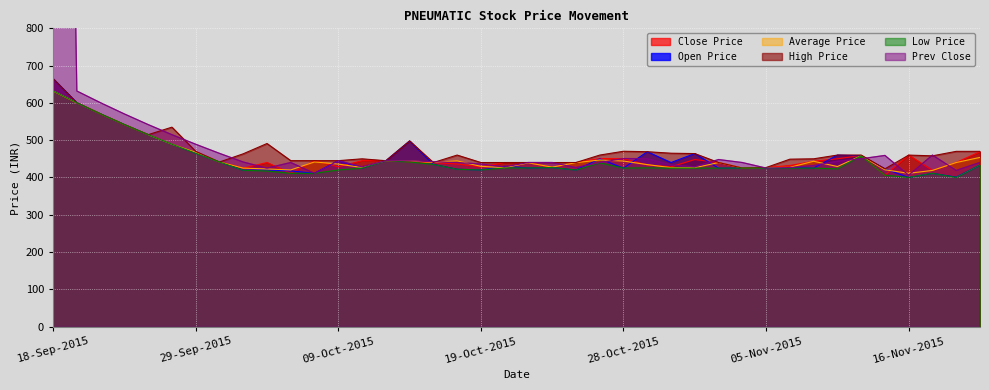

What are all the series names shown in the legend?

Close Price, Open Price, Average Price, High Price, Low Price, Prev Close